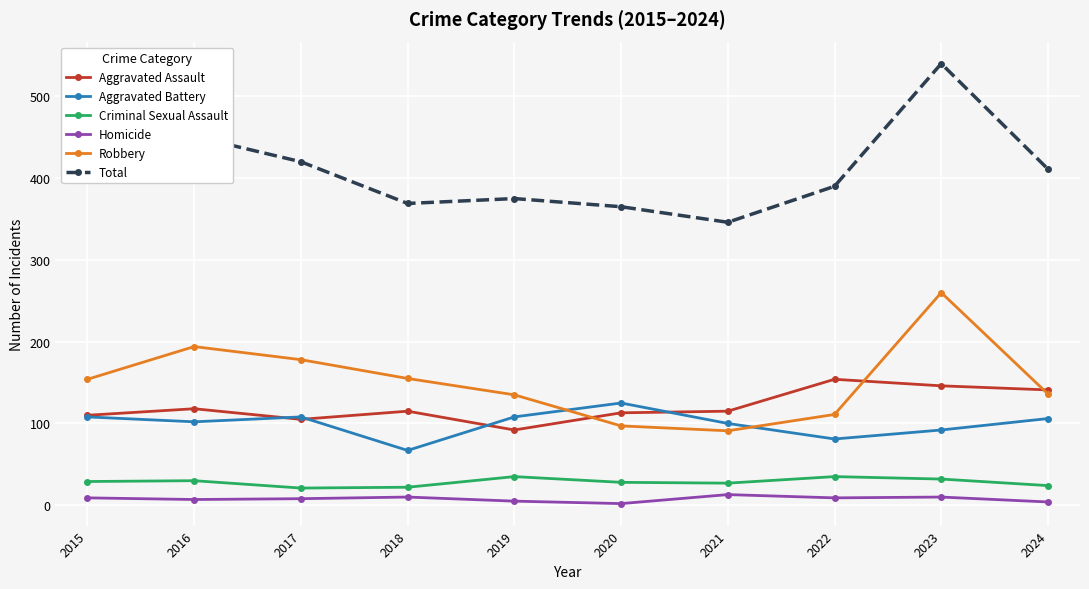

What is the value of the Criminal Sexual Assault point at the 2nd from the left?

30